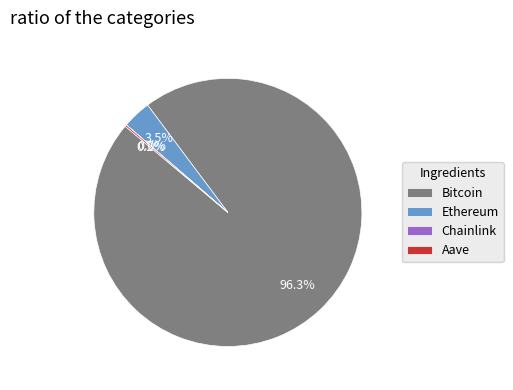

What is the majority slice?

Bitcoin